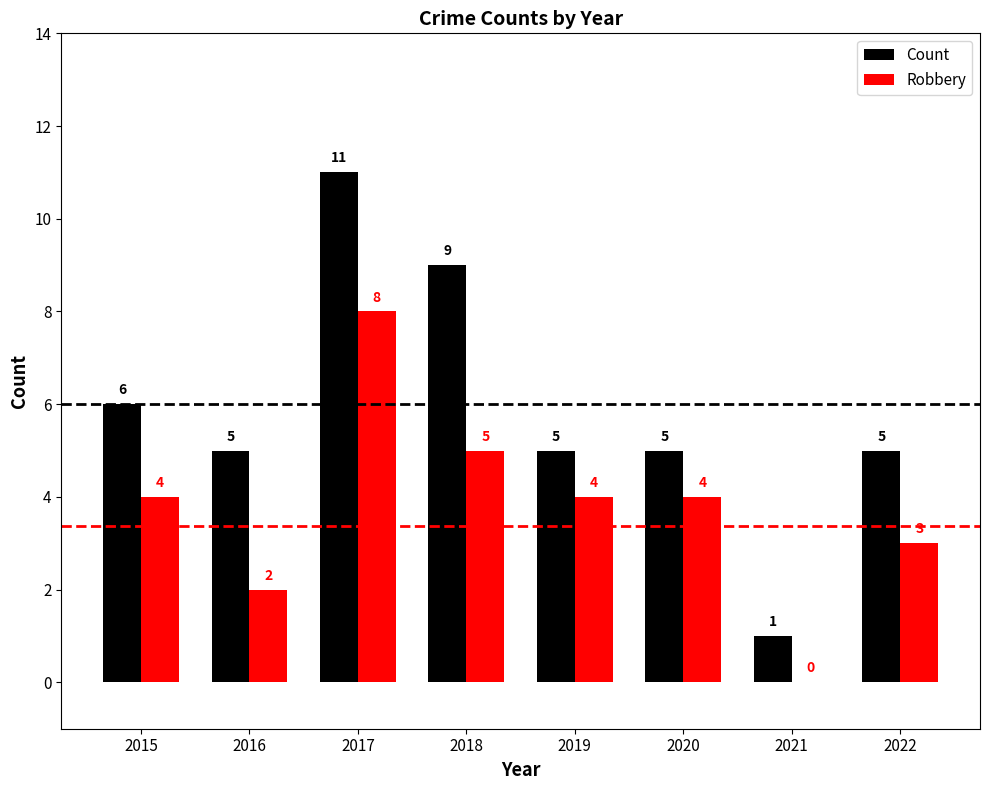

What is the sum of all Count values?

47